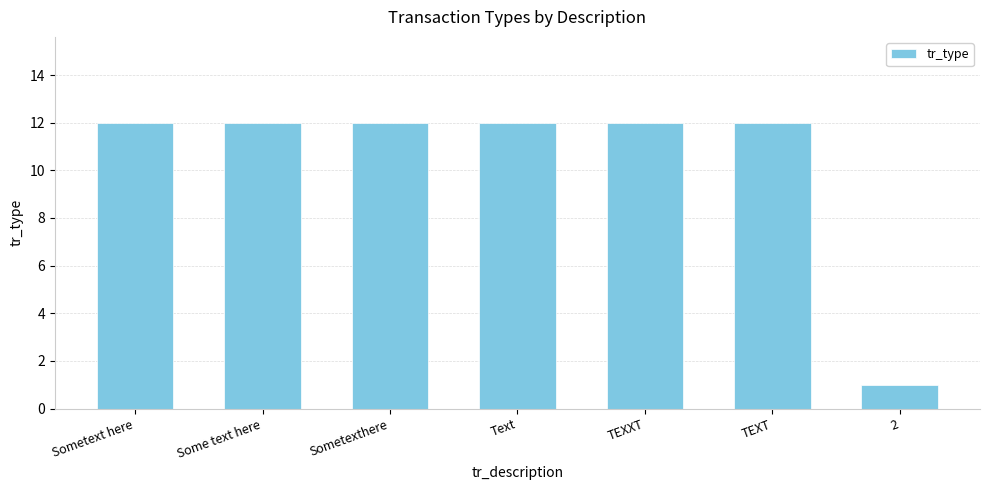

The chart shows a value of 1 at 2. True or false?

True